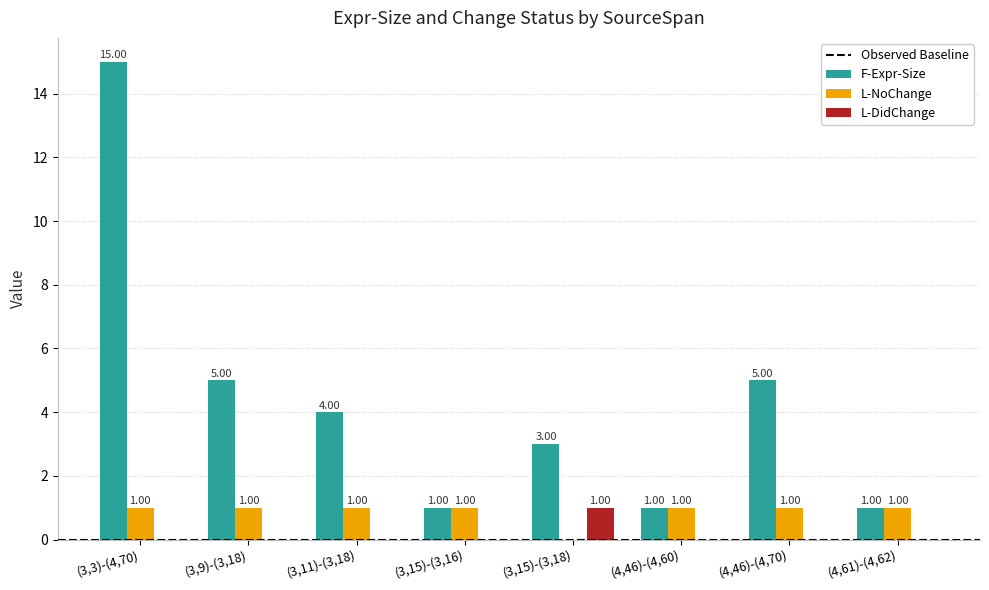

True or false: F-Expr-Size has a value of 2 at (4,46)-(4,70).

False